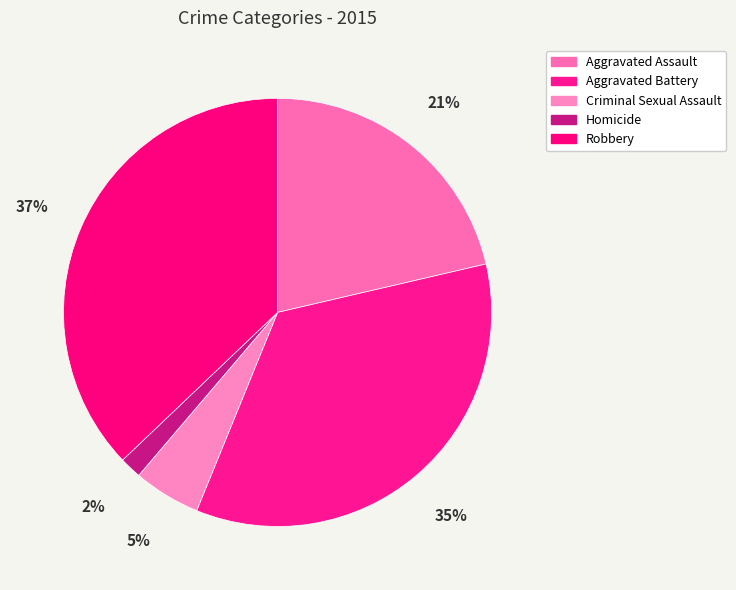

Which has a higher value, Aggravated Assault or Homicide?

Aggravated Assault